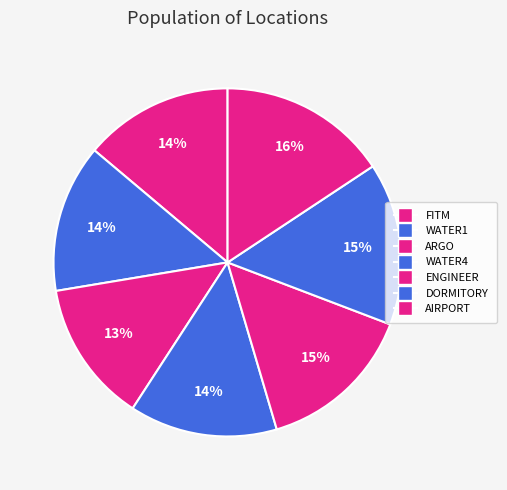

Does FITM account for over 50% of the chart?

No